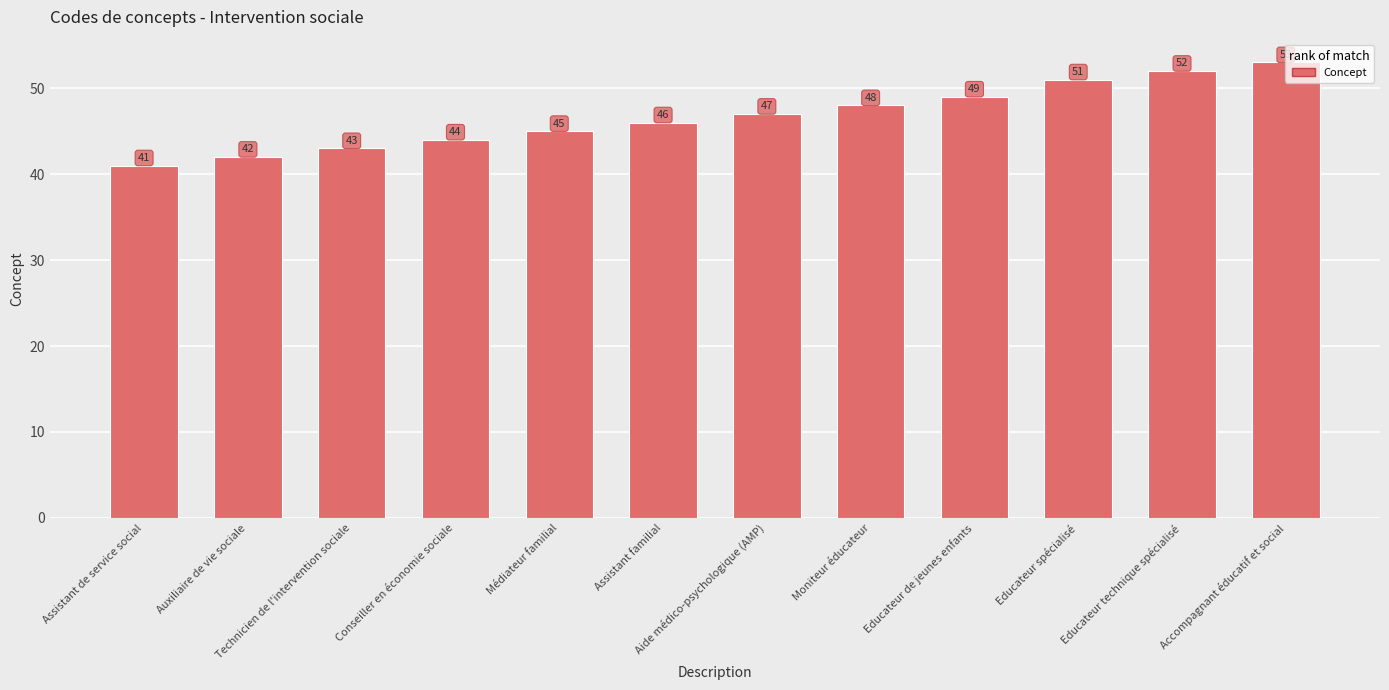

What is the label of the 11th bar from the right?

Auxiliaire de vie sociale